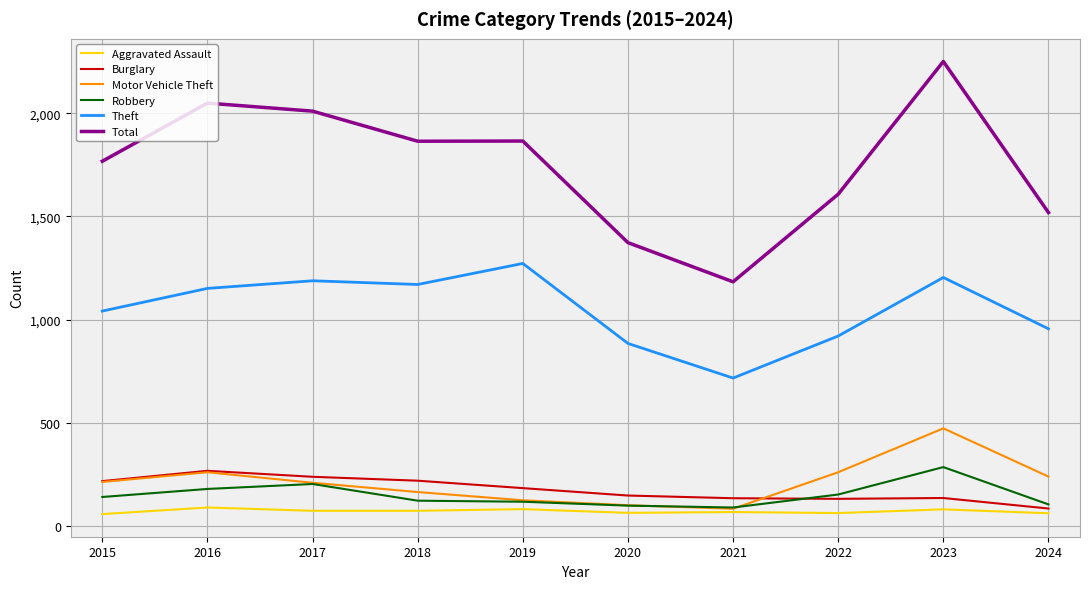

What is the sum of all Total values?

17495